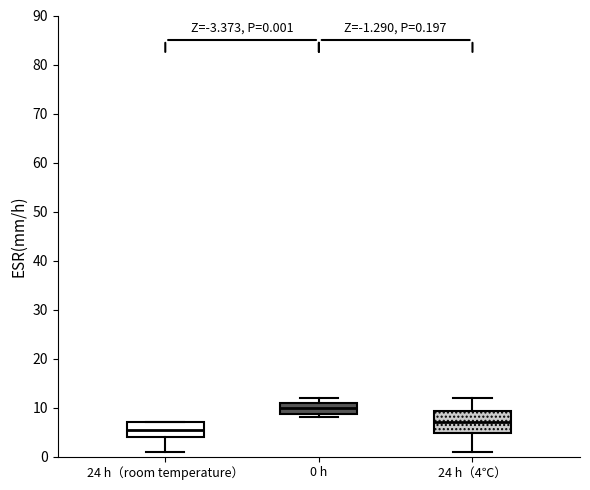

Which box has the lowest median line?

24 h（room temperature）